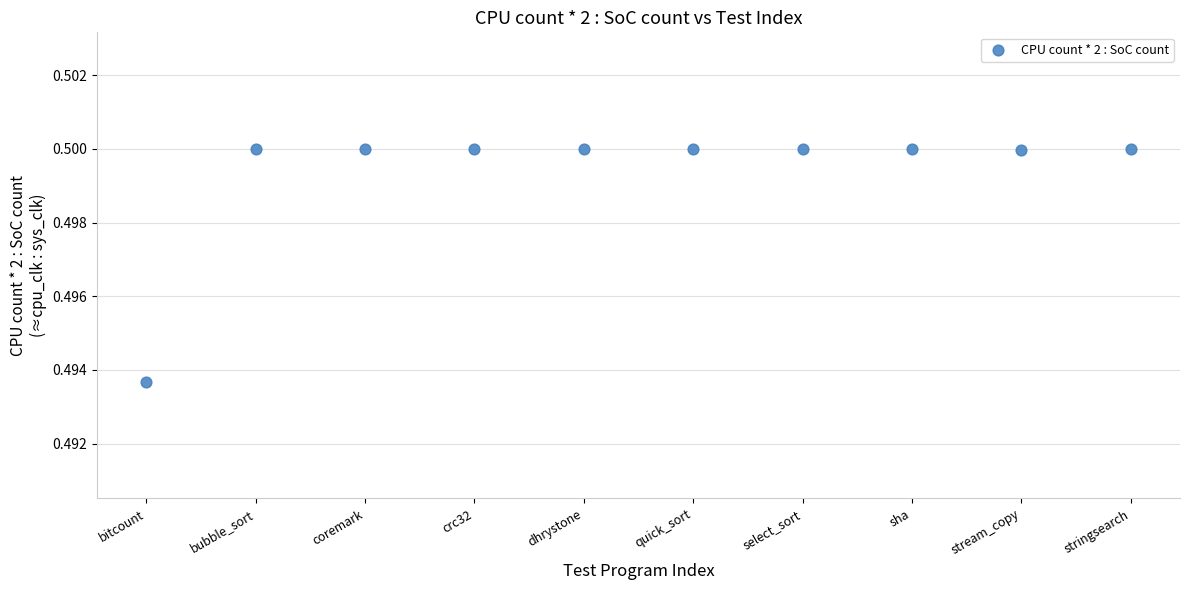

What is the range of X values (max minus min)?

9.0